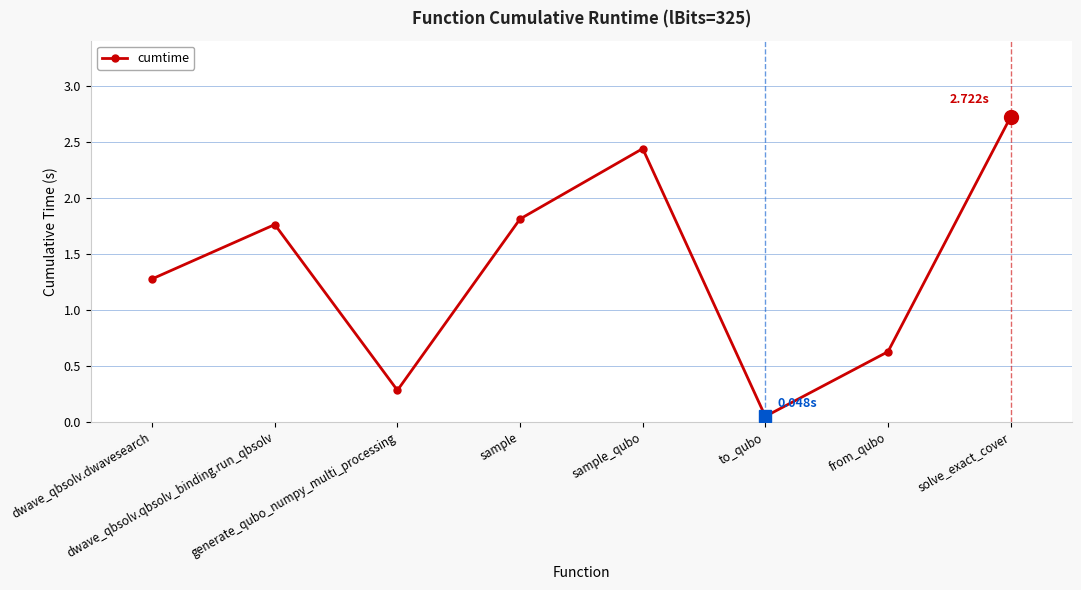

What is the ratio of the value at solve_exact_cover to the value at dwave_qbsolv.dwavesearch?

2.1